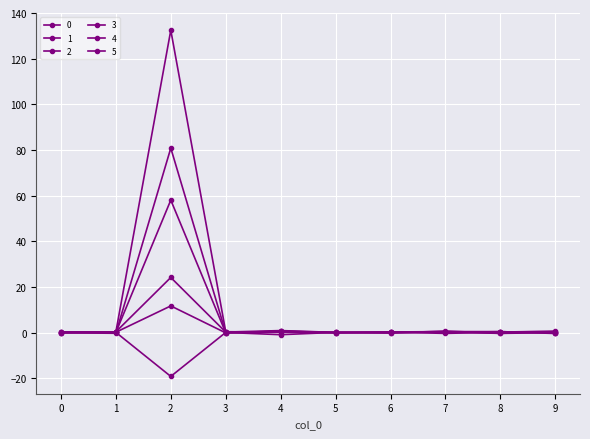

The value of 0 at 6 is 0.0. True or false?

False